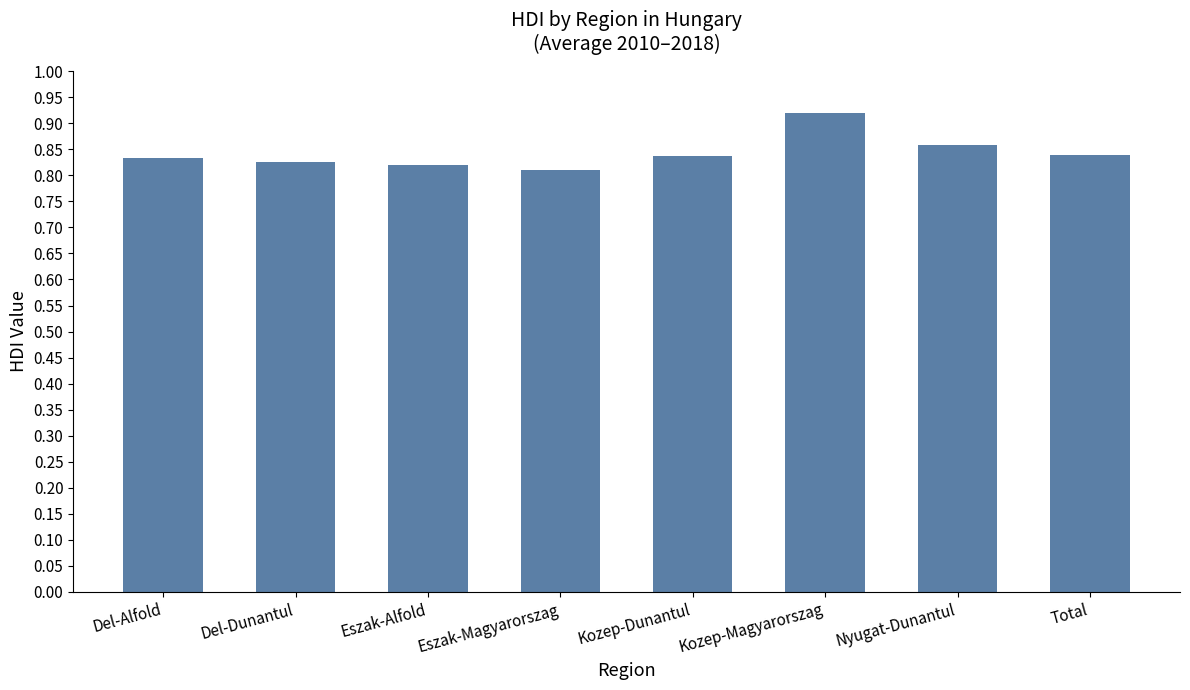

How many bars are there in total?

8